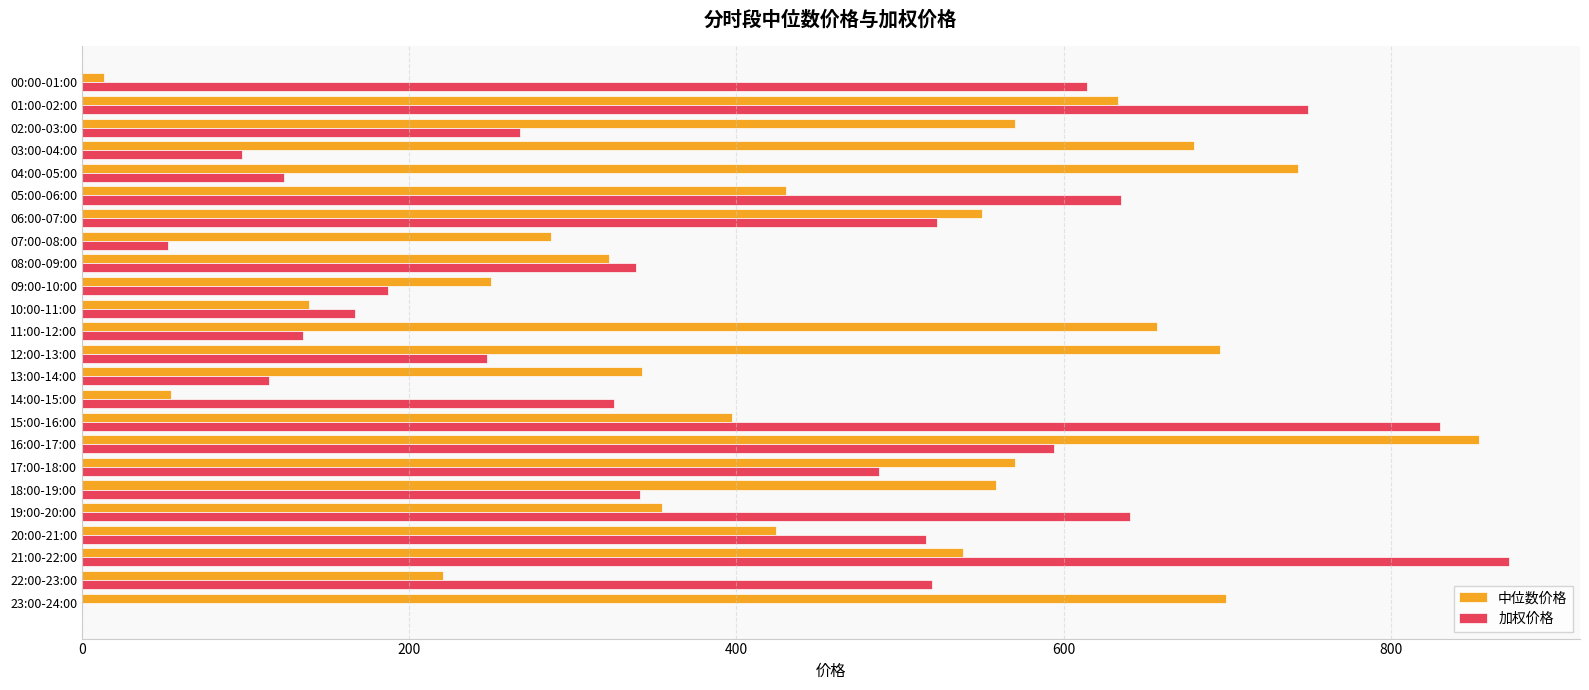

True or false: 中位数价格 has a value of 570.4 at 02:00-03:00.

True